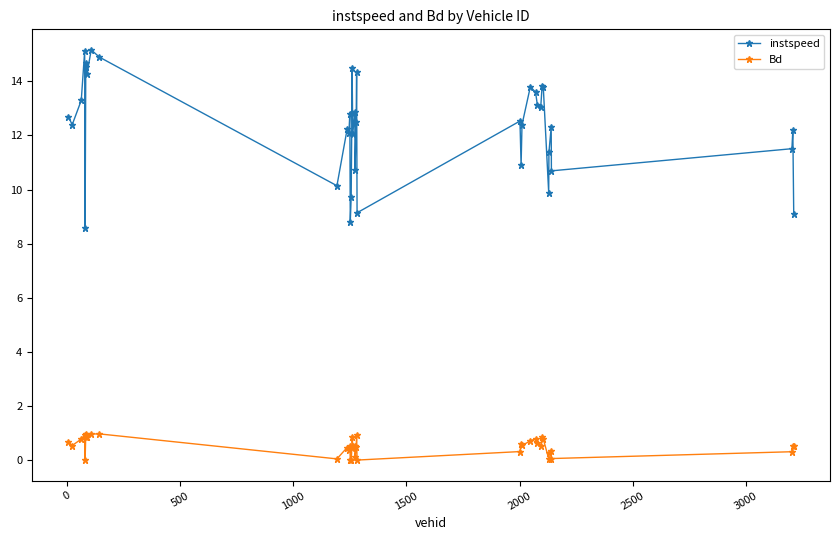

Which series has the widest spread of values?

instspeed